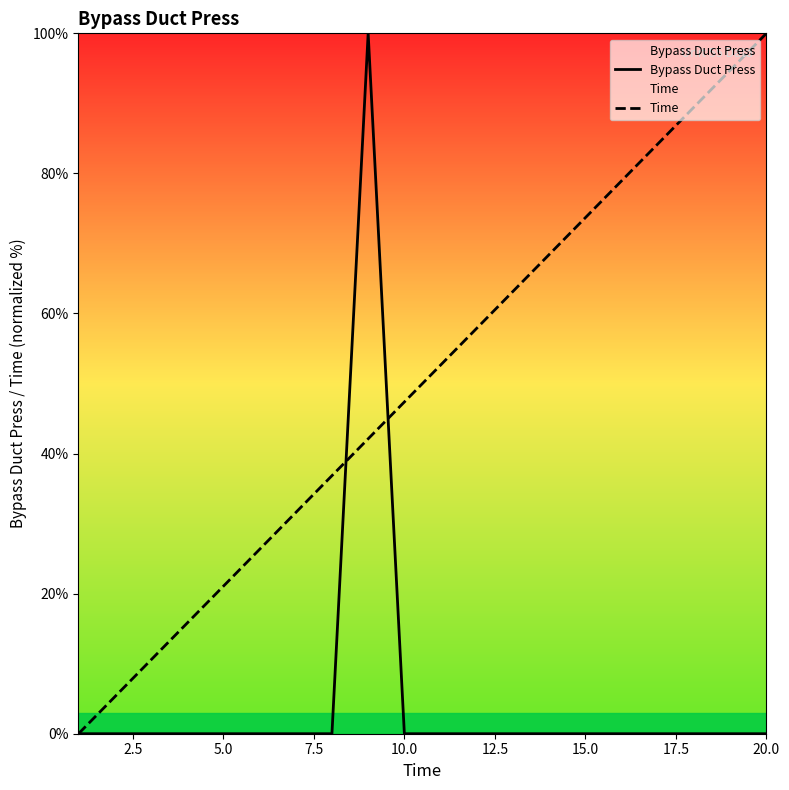

Reading left to right, extract all data points from this chart.

Bypass Duct Press: 0.0	0.0	0.0	0.0	0.0	0.0	0.0	0.0	100.0	0.0	0.0	0.0	0.0	0.0	0.0	0.0	0.0	0.0	0.0	0.0
Time: 0.0	5.3	10.5	15.8	21.1	26.3	31.6	36.8	42.1	47.4	52.6	57.9	63.2	68.4	73.7	78.9	84.2	89.5	94.7	100.0